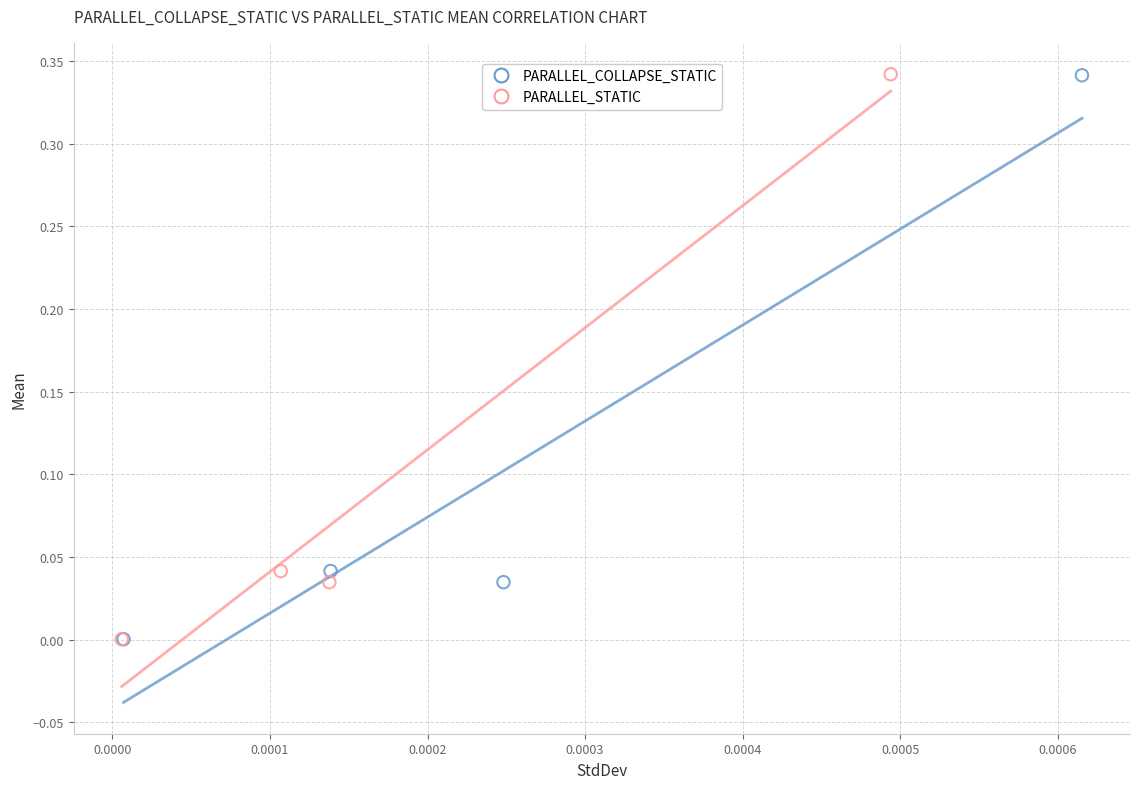

Which series has the widest spread of Y values?

PARALLEL_STATIC